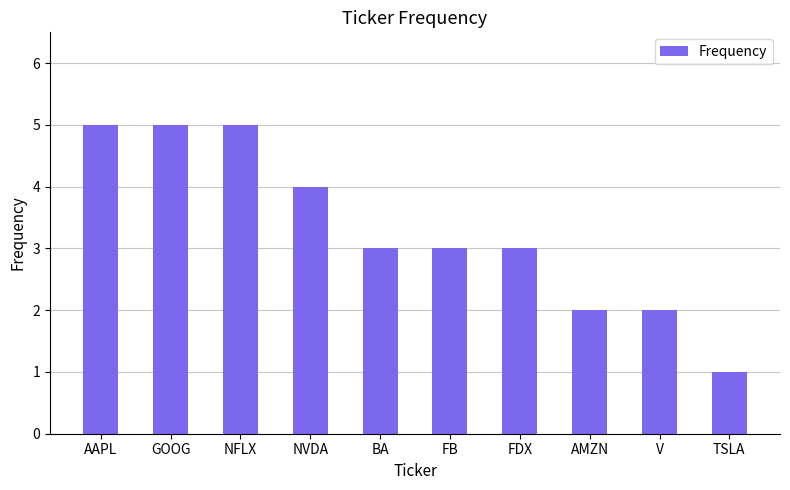

True or false: the data shows 3 at BA.

True